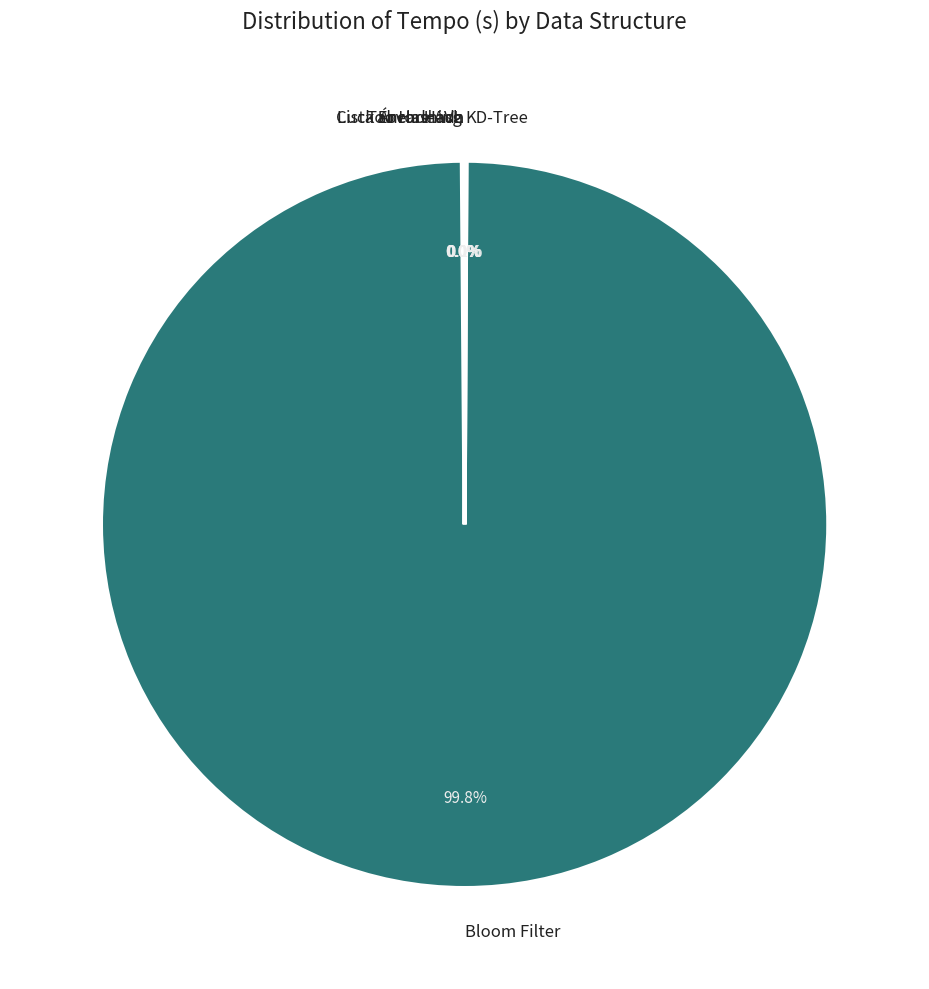

To the nearest percent, what is the average slice percentage?

17%